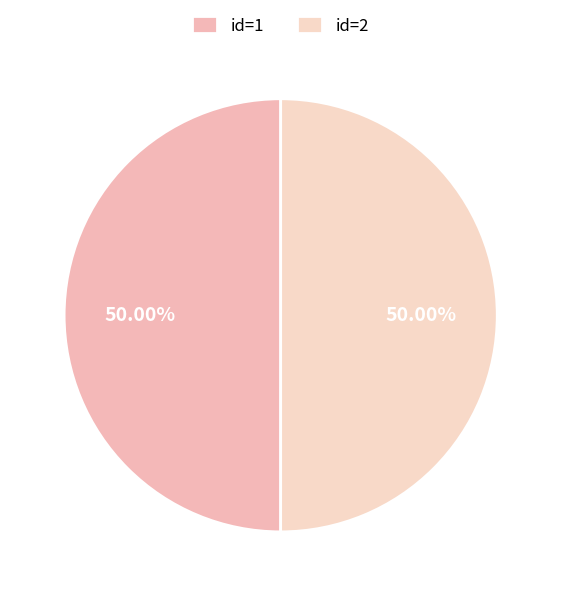

How many segments does this pie chart have?

2